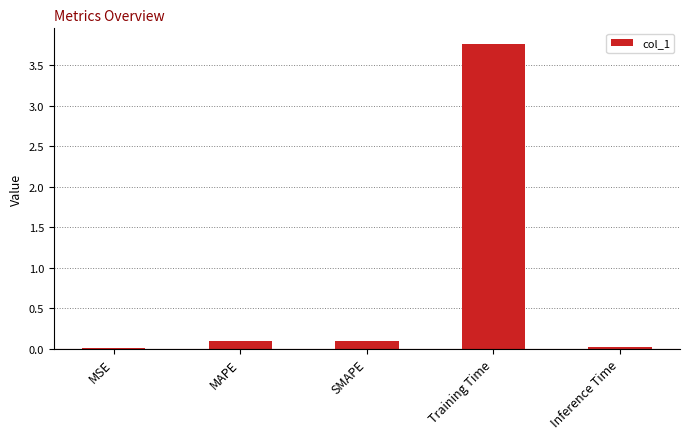

What is the difference between the values at Training Time and SMAPE?

3.7